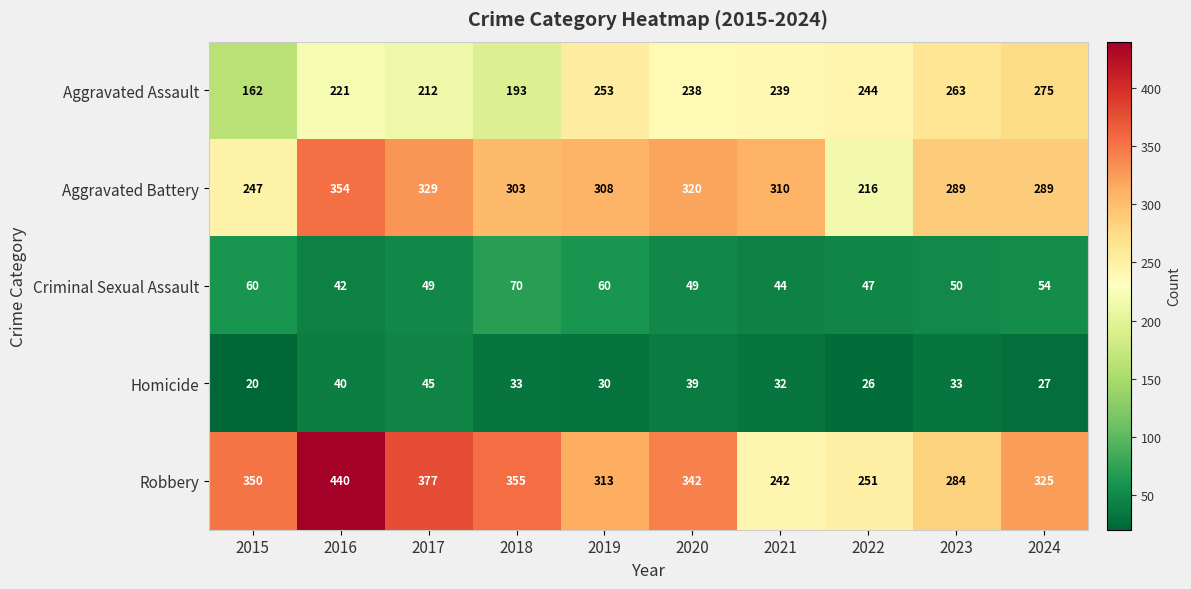

Which series has the largest range (max minus min)?

Robbery